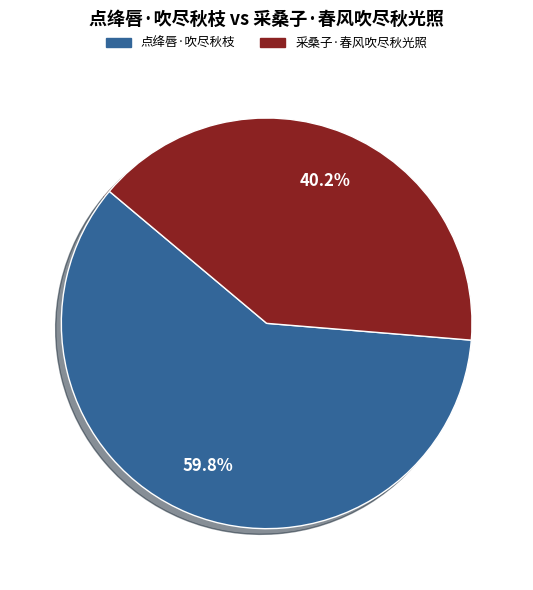

Is it true that 采桑子·春风吹尽秋光照 is 50% of the pie?

False